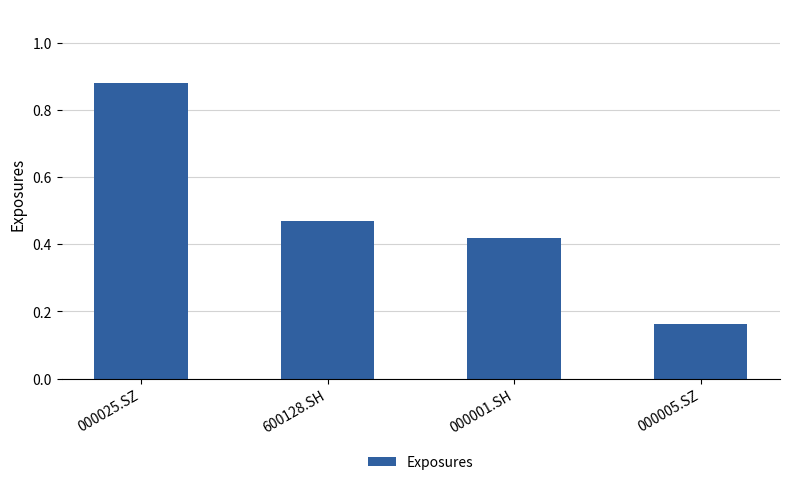

Is it true that the value at 600128.SH is 0.7?

False